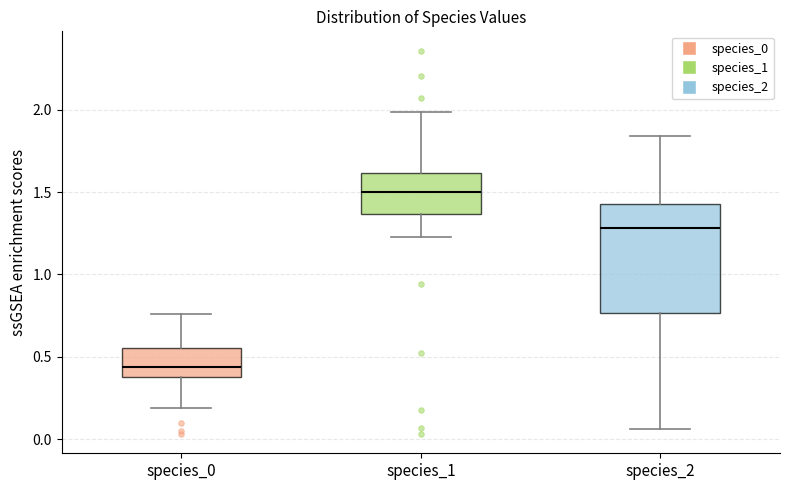

Where does the lower whisker of the box for species_0 end on the y-axis? The values are not printed on the chart, so give them approximately, as read against the axis.

0.20